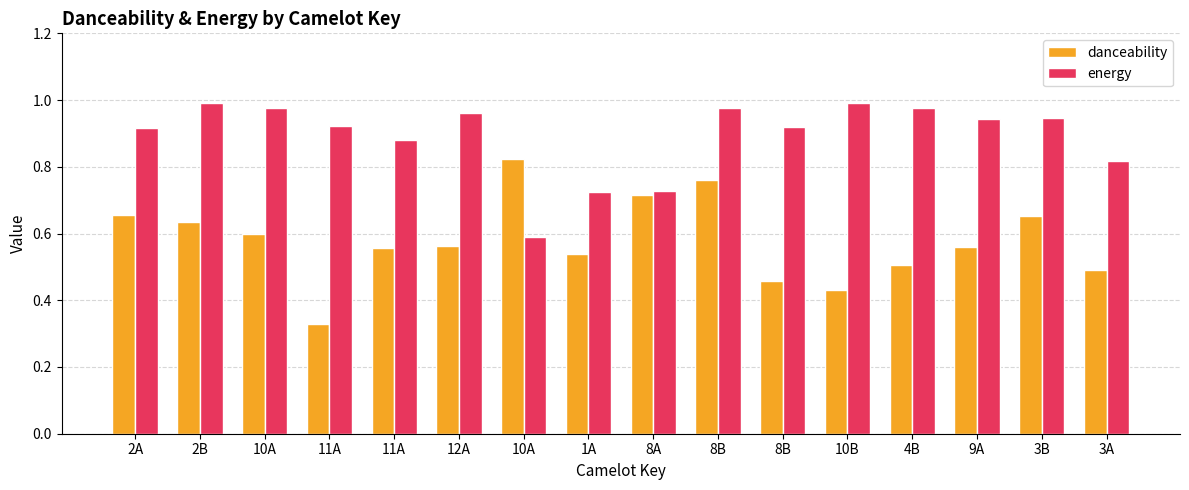

What is the total value across all series at 2A?

1.6